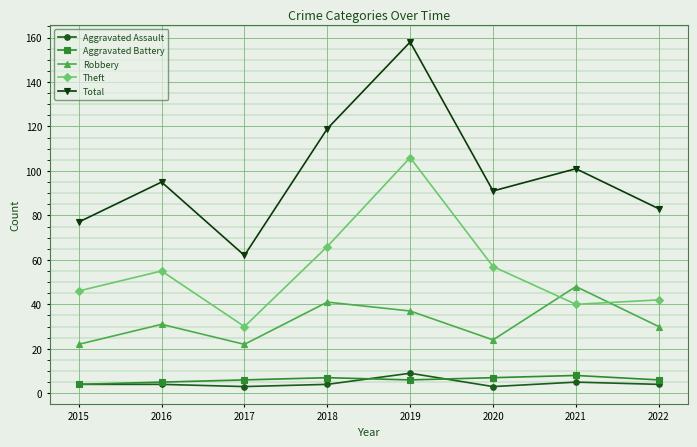

Which series has the widest spread of values?

Total